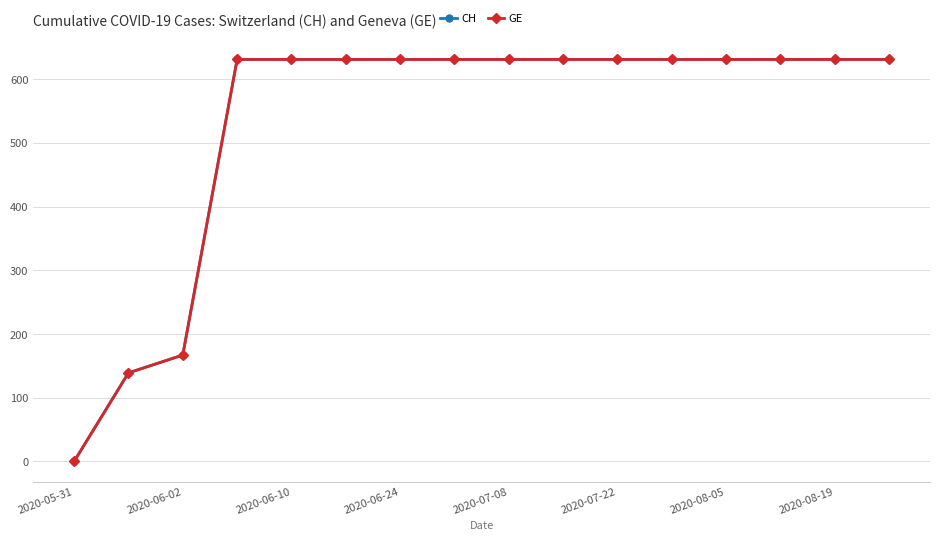

What is the average value of the GE series?

532